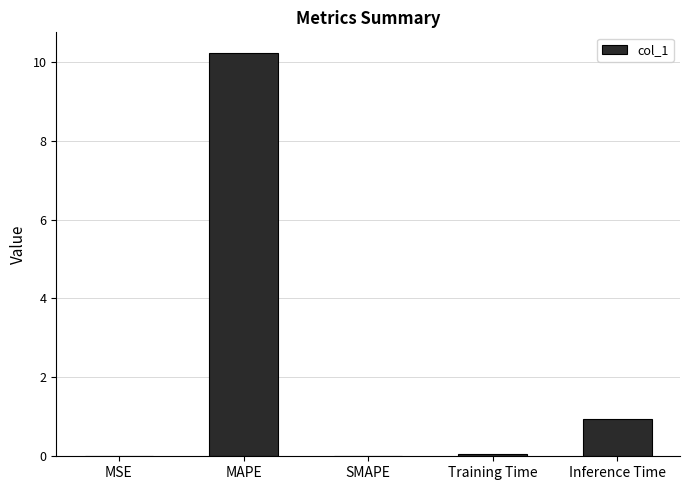

The value at Inference Time is 1.4. True or false?

False